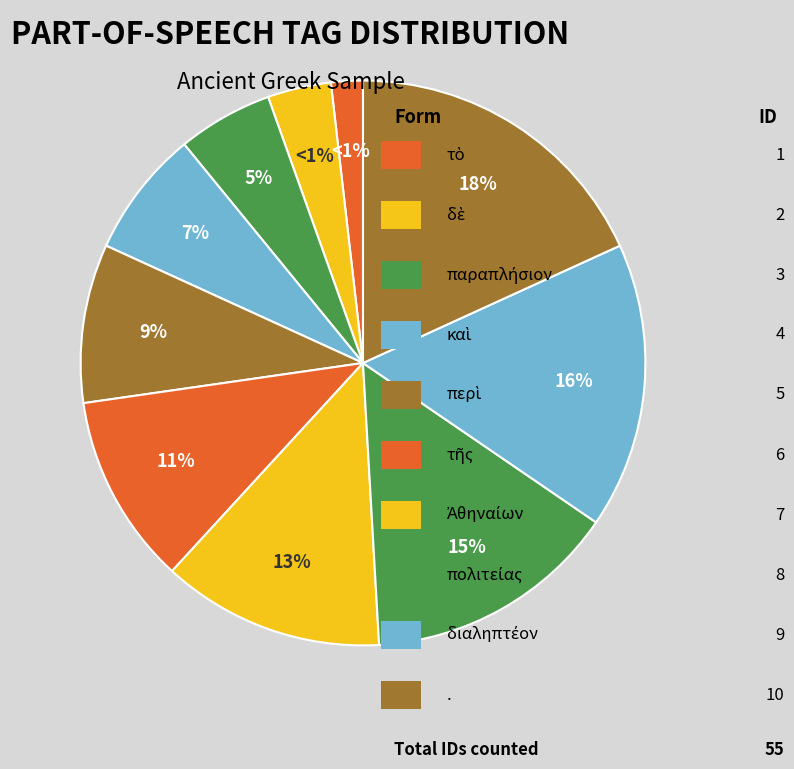

To the nearest percent, what percentage of the pie is δὲ?

4%